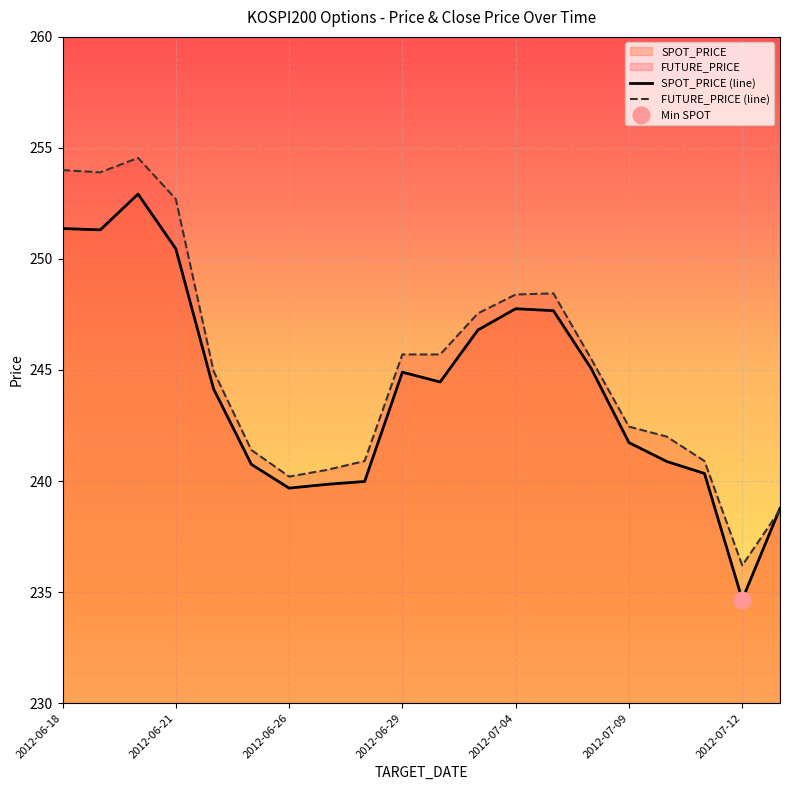

The value of SPOT_PRICE (line) at 2012-07-12 is 104.9. True or false?

False